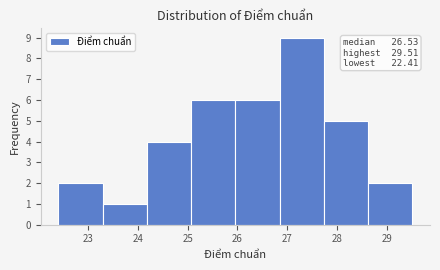

Over which range of the x-axis is the bar tallest?

26.8 to 27.7